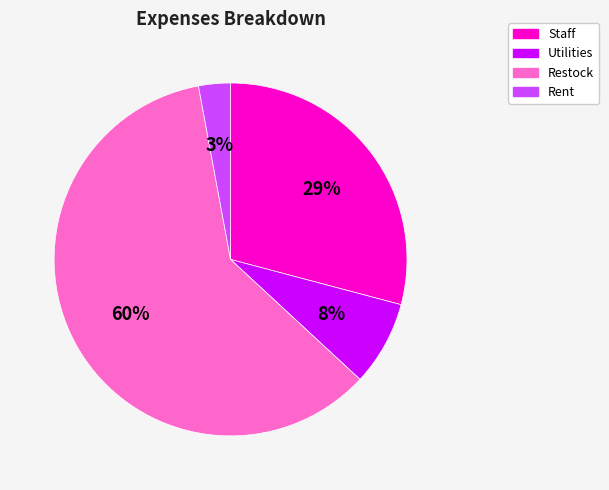

What is the ratio of the value at Rent to the value at Staff?

0.1